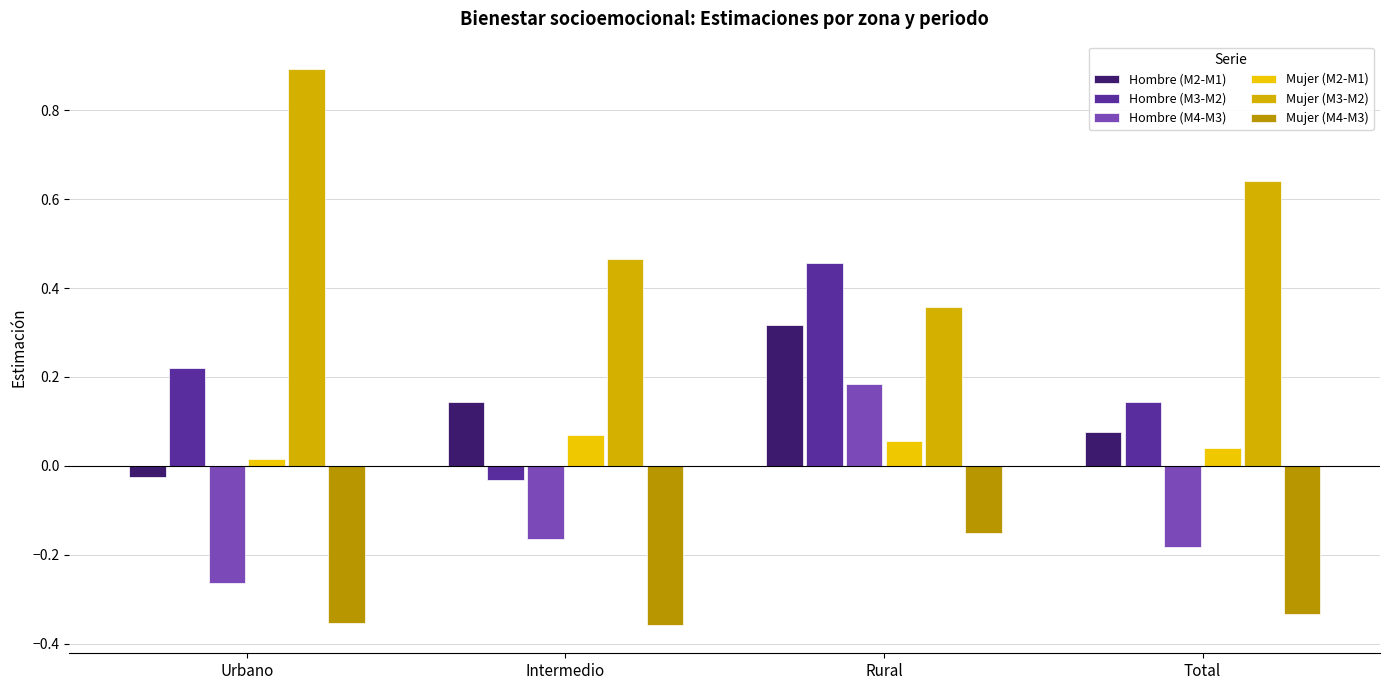

Which series has the largest range (max minus min)?

Mujer (M3-M2)